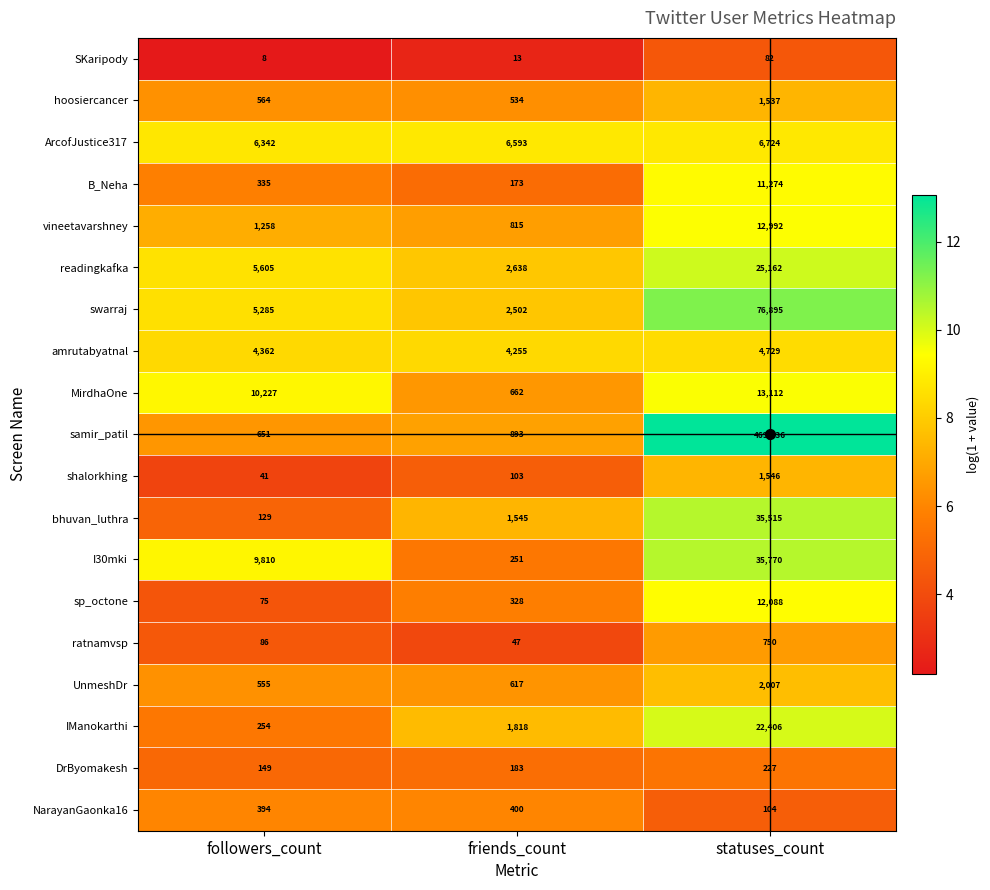

The swarraj series shows 9381 at followers_count. True or false?

False